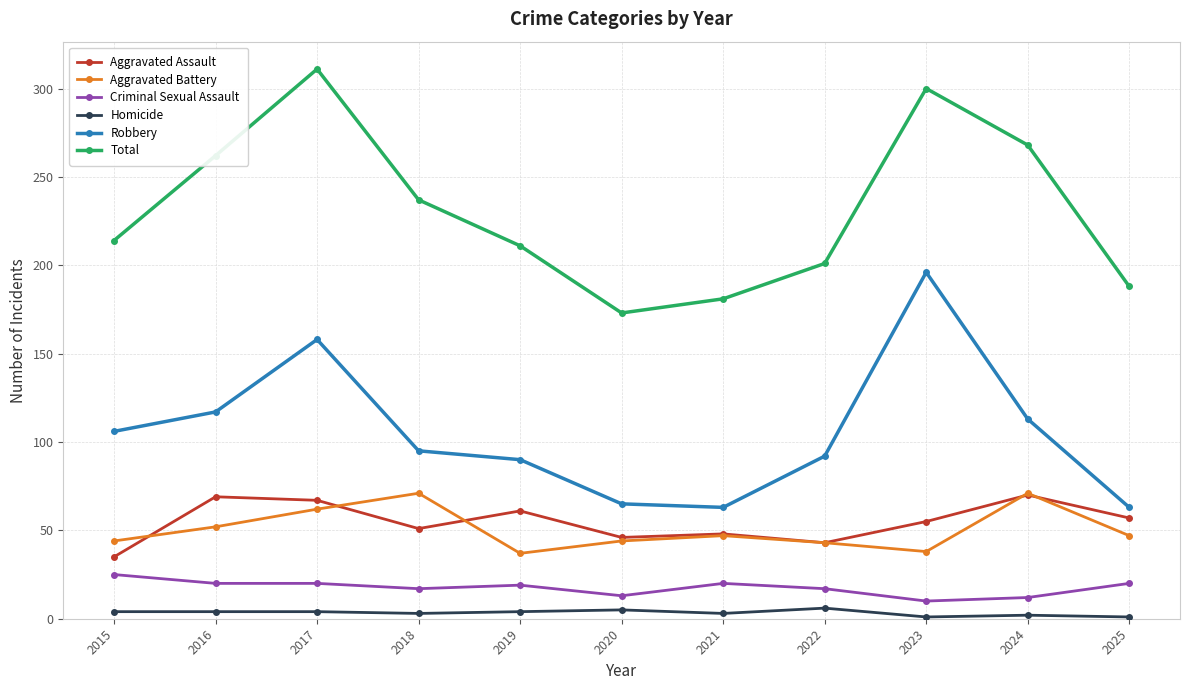

What is the difference between the maximum and second lowest values in the Aggravated Battery series?

33